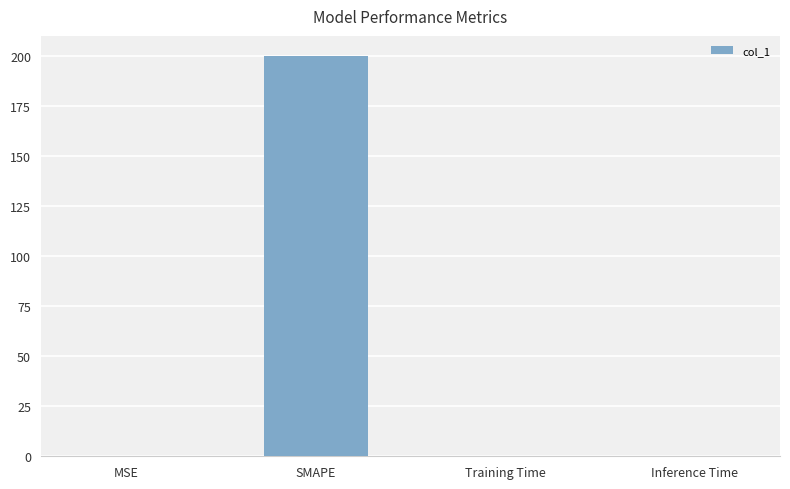

Count the number of data series in this chart.

1